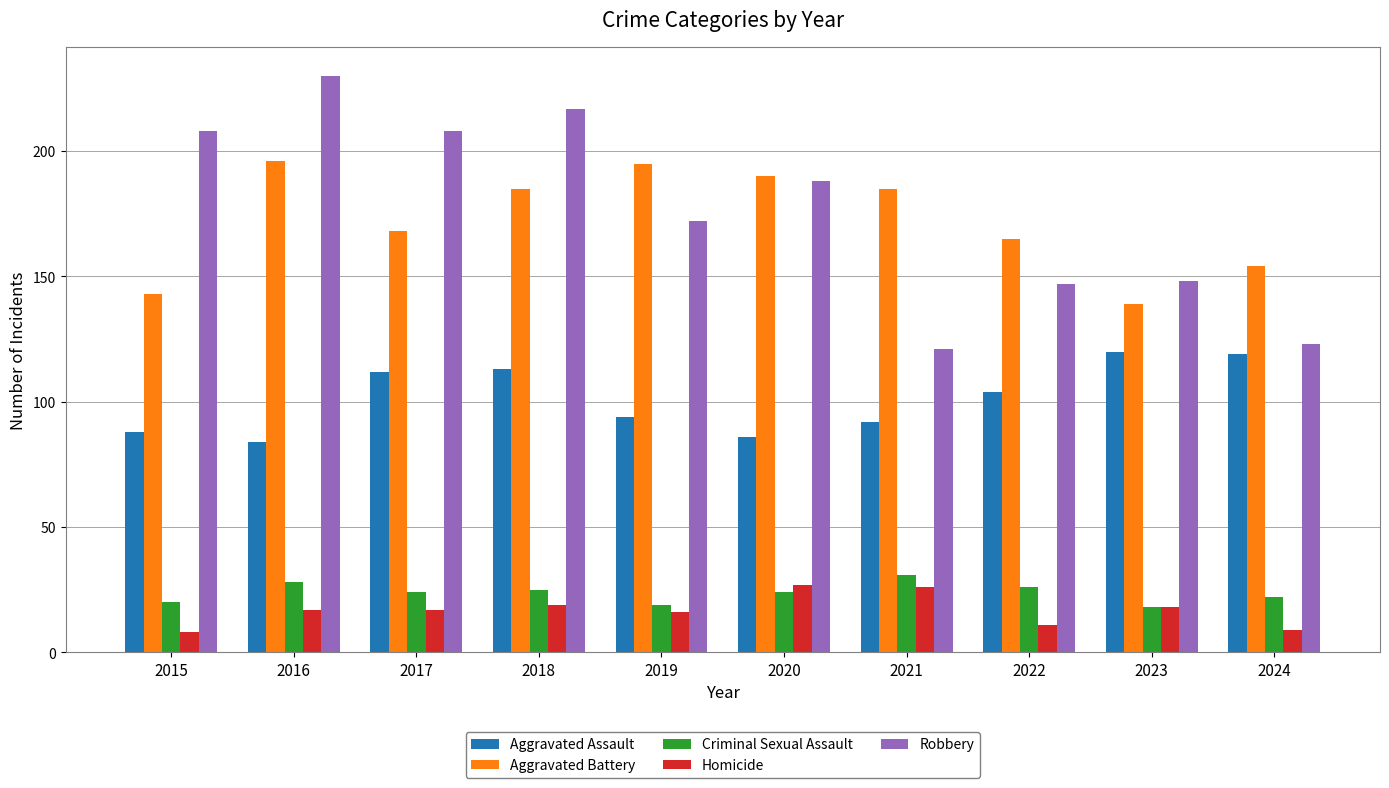

What is the difference between the maximum and minimum values in the Homicide series?

19